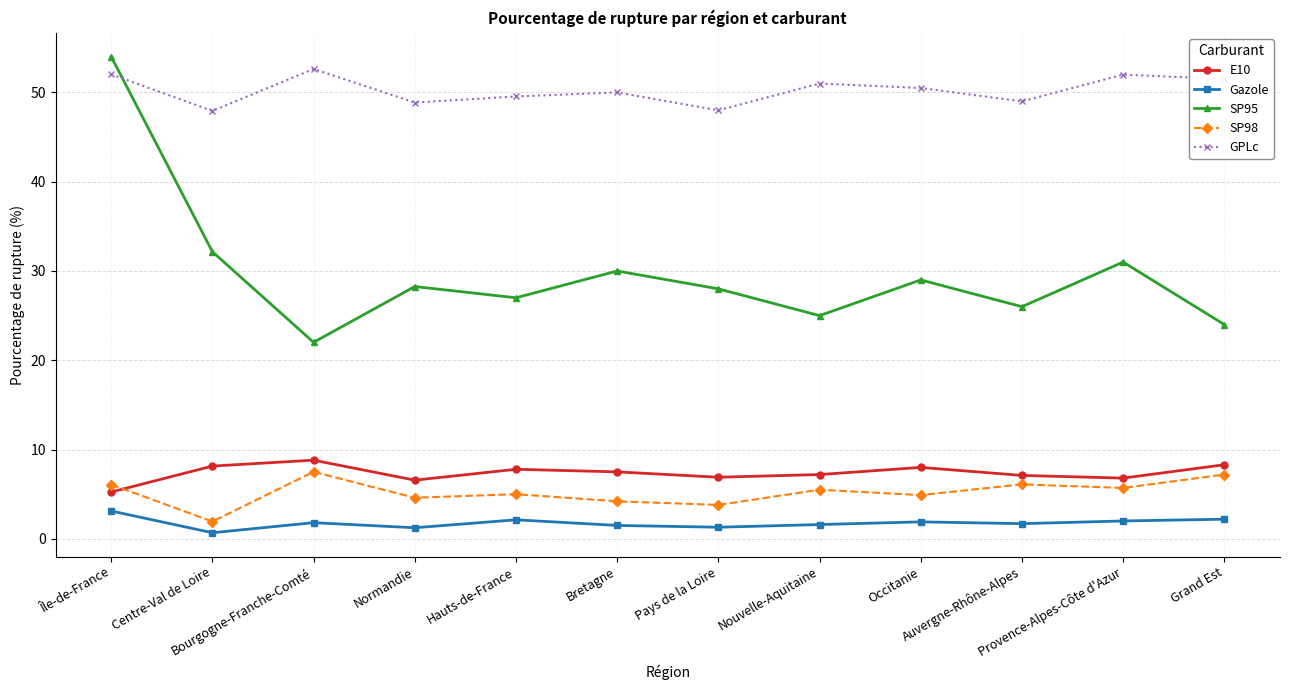

List the series in order of their peak value, highest first.

SP95, GPLc, E10, SP98, Gazole